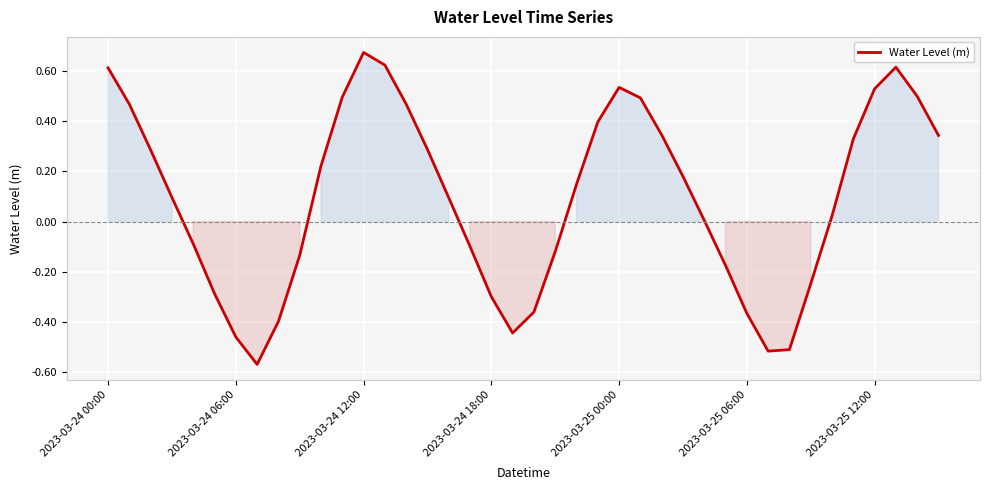

What is the difference between the maximum and minimum values?

1.2